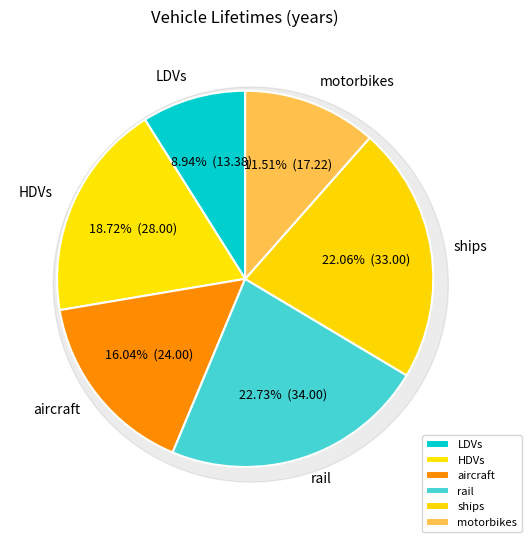

The HDVs slice represents 27% of the pie. True or false?

False